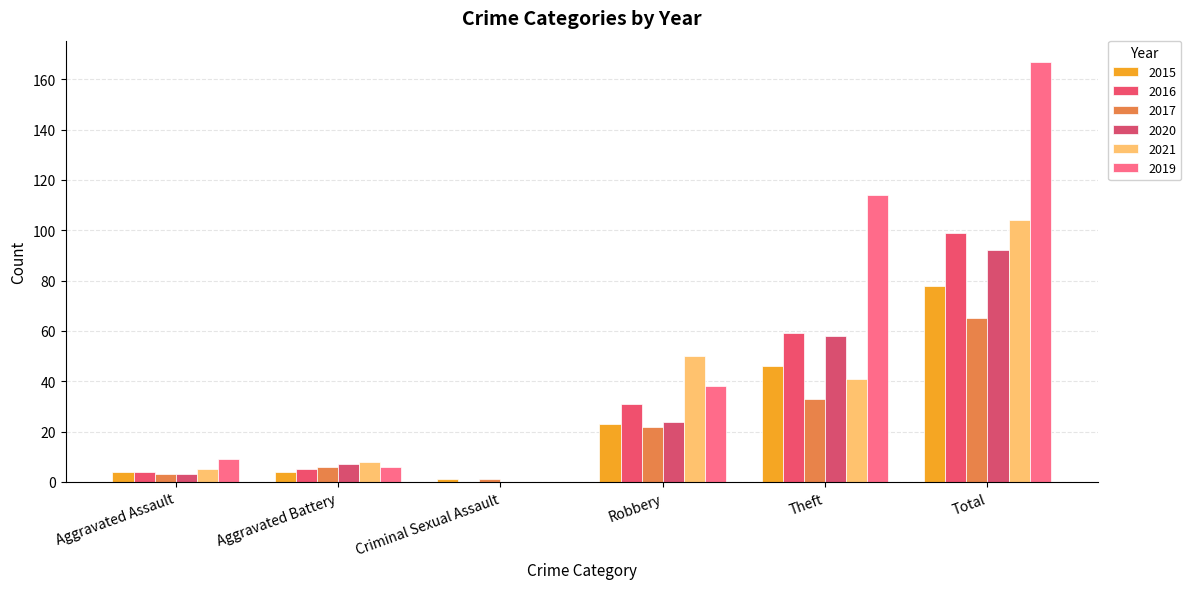

What is the total value across all series at Aggravated Battery?

36